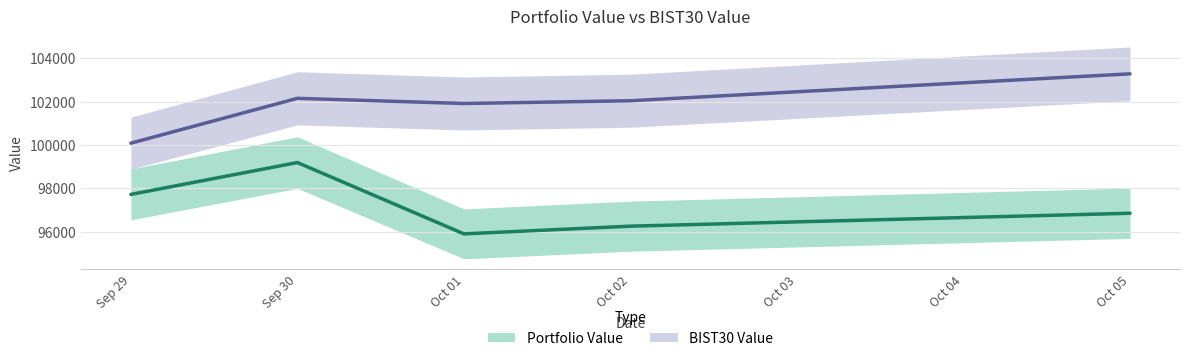

The BIST30 Value series shows 102156.6 at Sep 30. True or false?

True